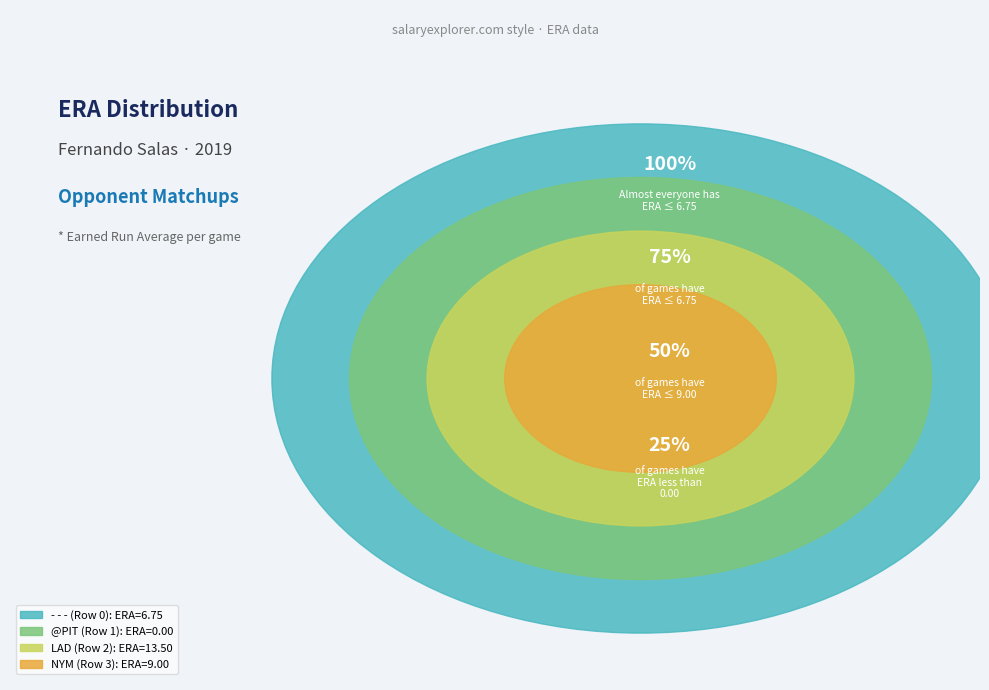

To the nearest percent, what portion does NYM (Row 3) represent?

31%